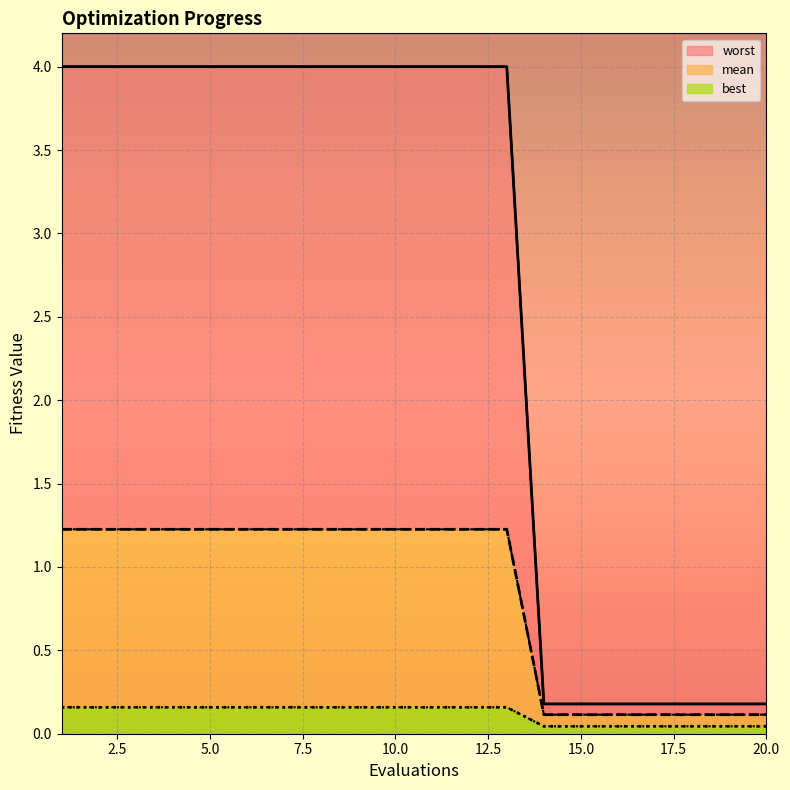

True or false: mean and worst cross at least once.

False